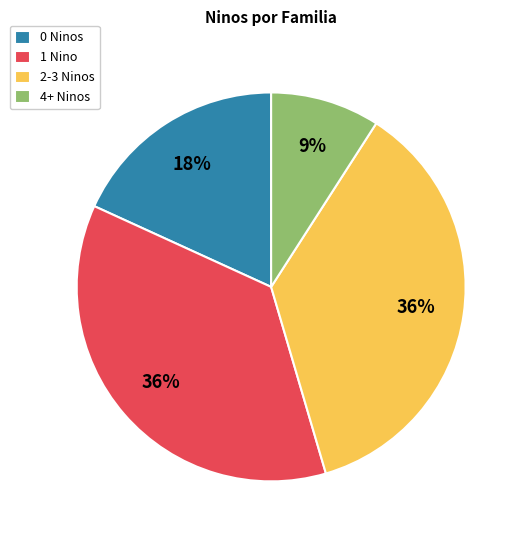

Is there a majority slice in this chart?

No